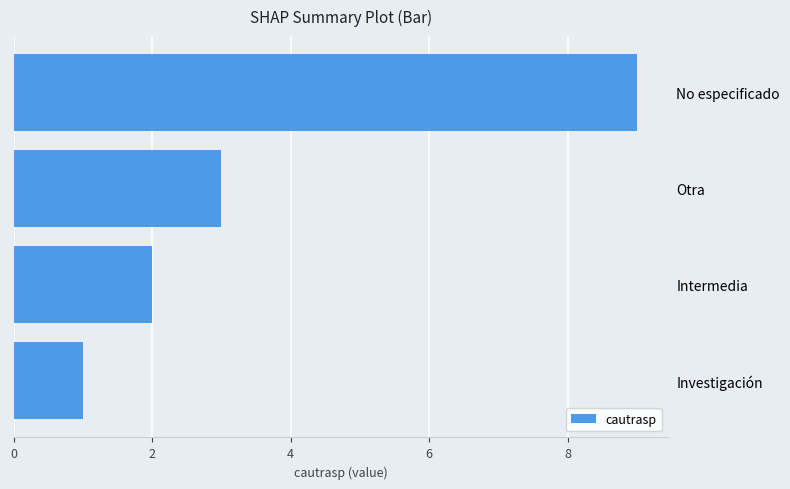

Reading bottom to top, list all the values displayed in this chart.

1	2	3	9